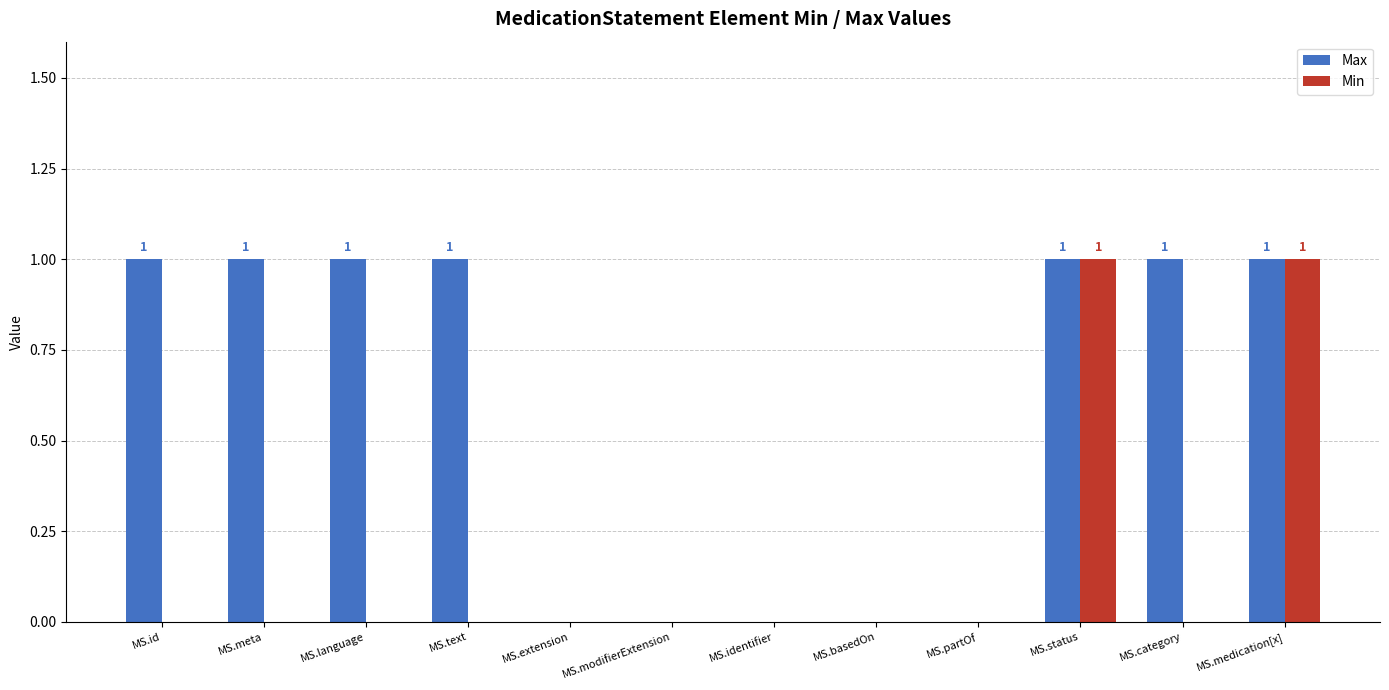

The Min series shows 0 at MS.language. True or false?

True